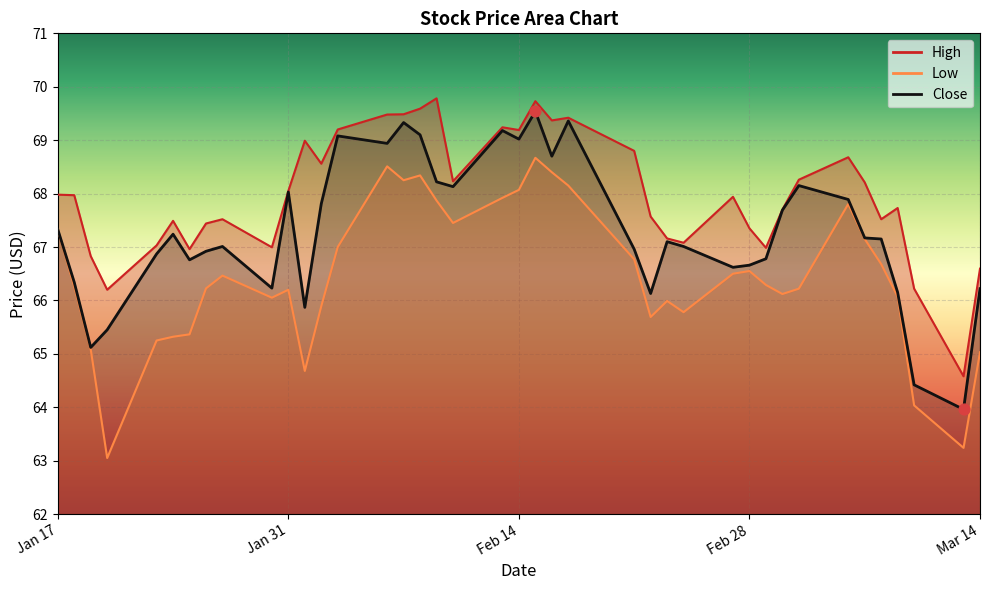

Which series reaches the maximum Y coordinate?

High